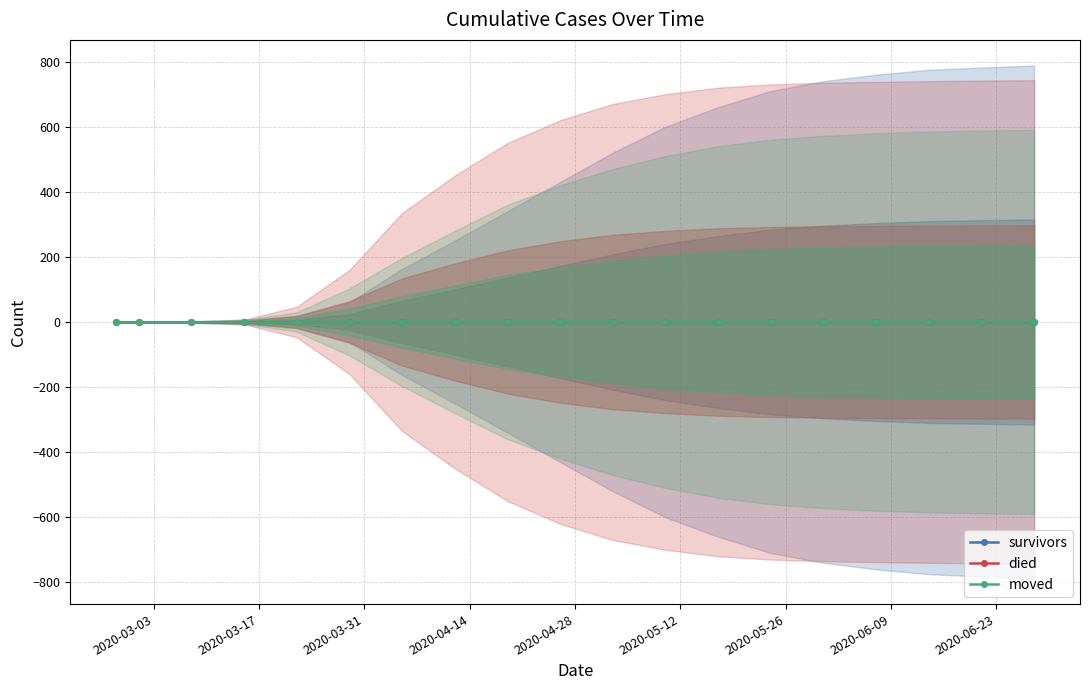

True or false: died and survivors cross at least once.

True